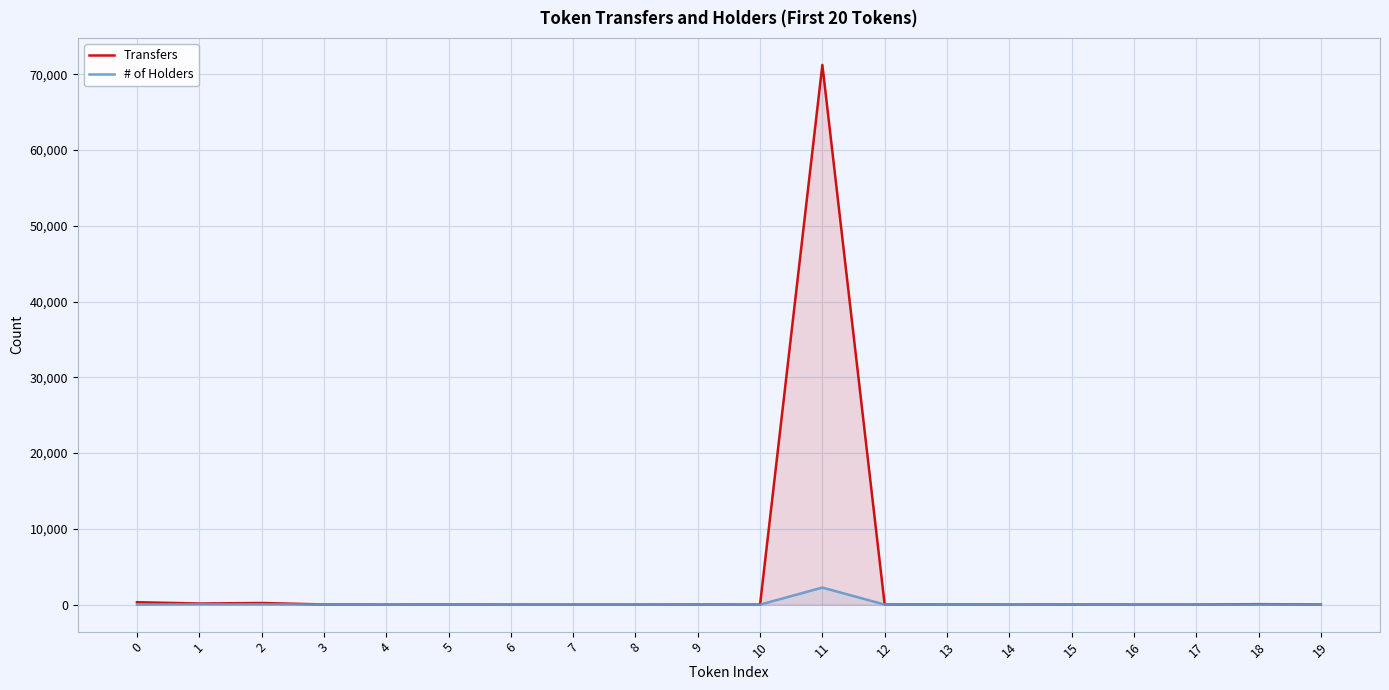

Where is the first local maximum for Transfers?

2